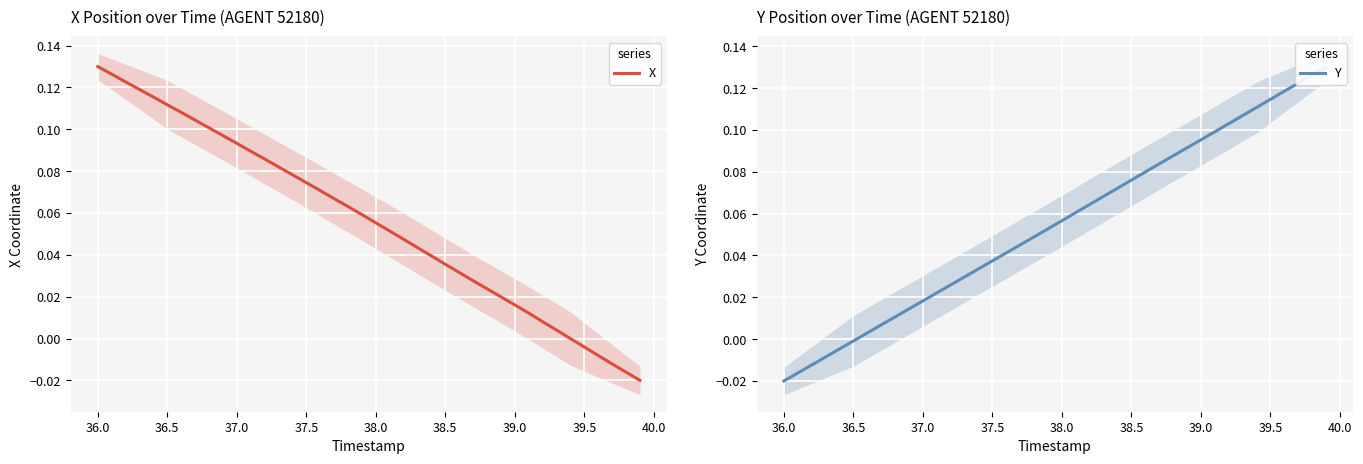

What are all the series names shown in the legend?

X, Y